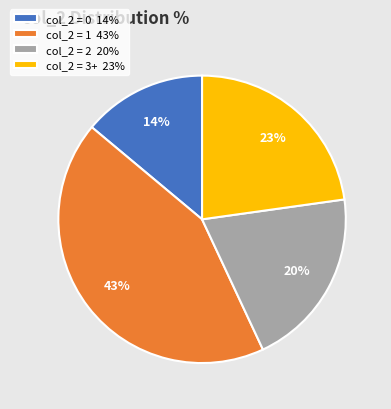

Rank the categories by value from highest to lowest.

col_2 = 1 43%, col_2 = 3+ 23%, col_2 = 2 20%, col_2 = 0 14%